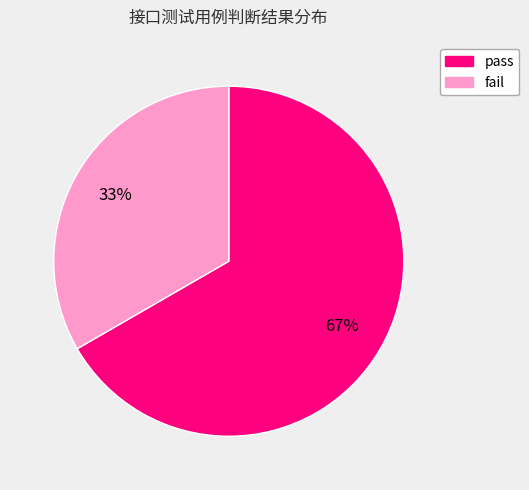

How many segments does this pie chart have?

2